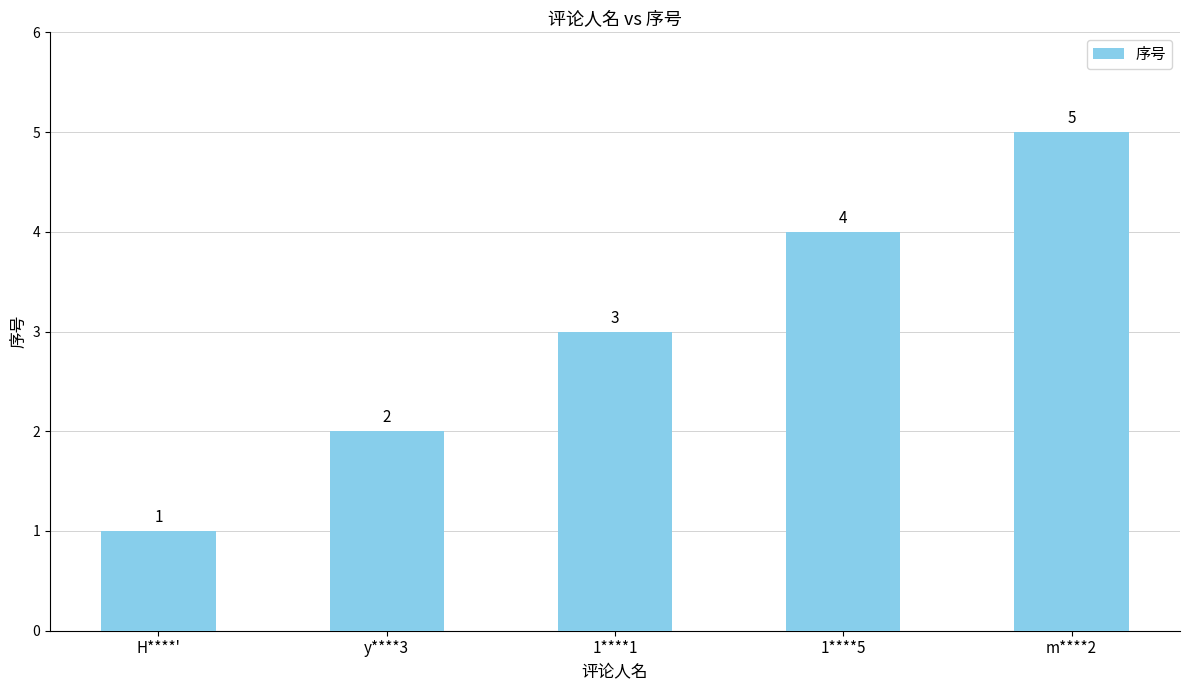

At which category does the chart reach its peak across all series?

m****2